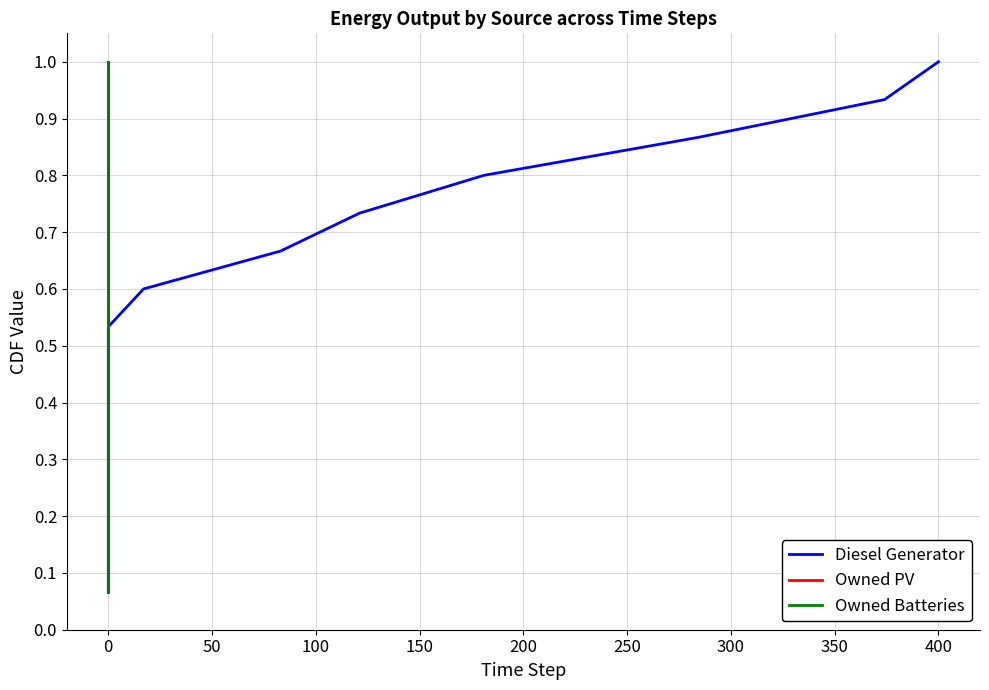

What are all the series names shown in the legend?

Diesel Generator, Owned PV, Owned Batteries